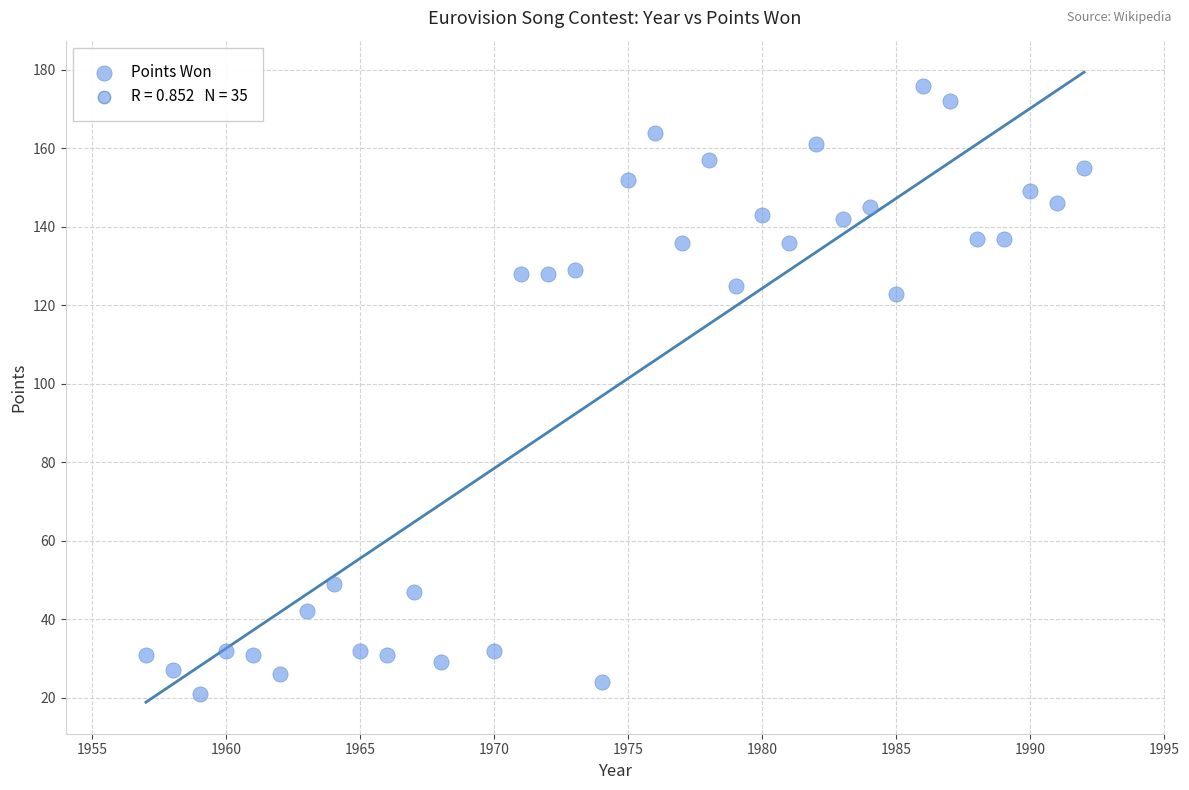

What Y value in the scatter plot is closest to 98?

123